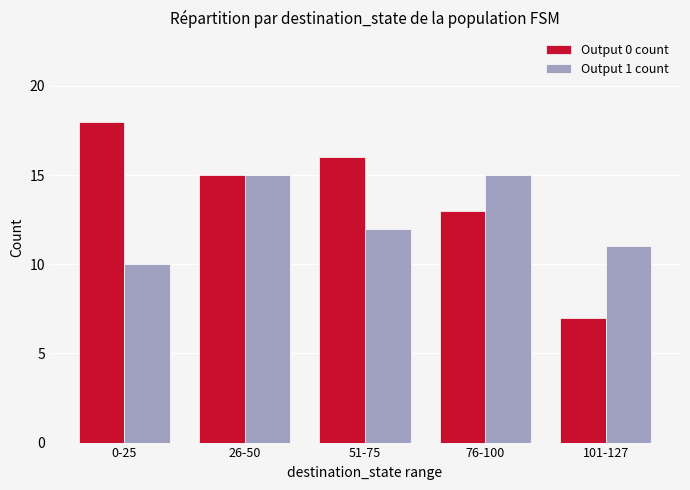

What are all the series names shown in the legend?

Output 0 count, Output 1 count